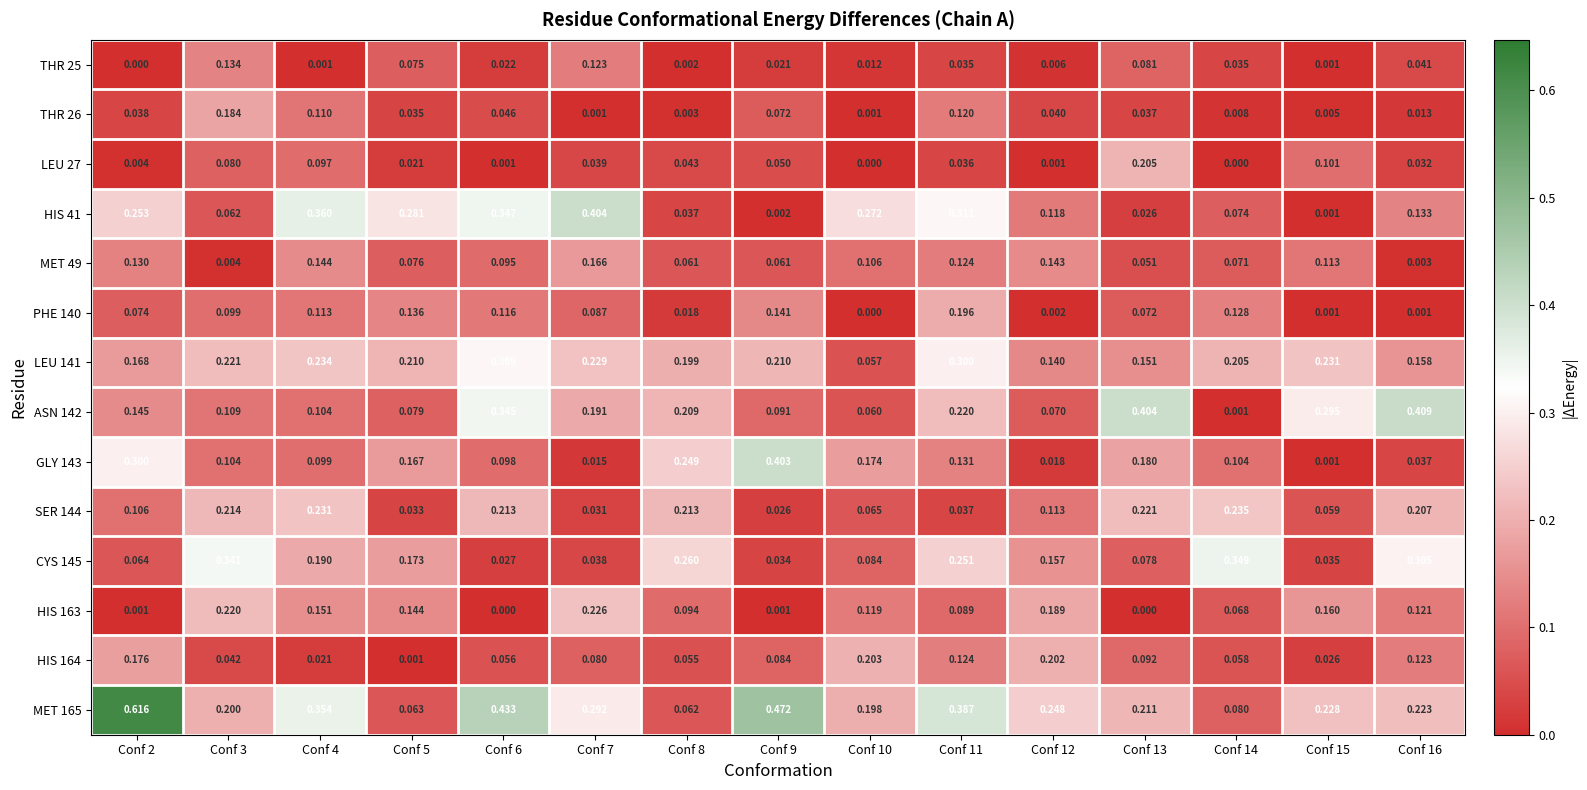

Which series has the largest total across all categories?

MET 165